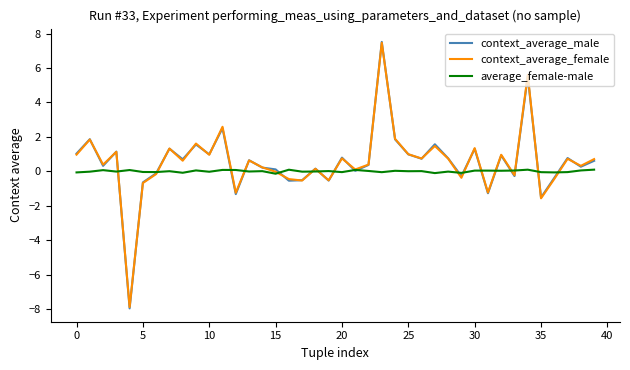

What is the highest value of the context_average_female series?

7.5